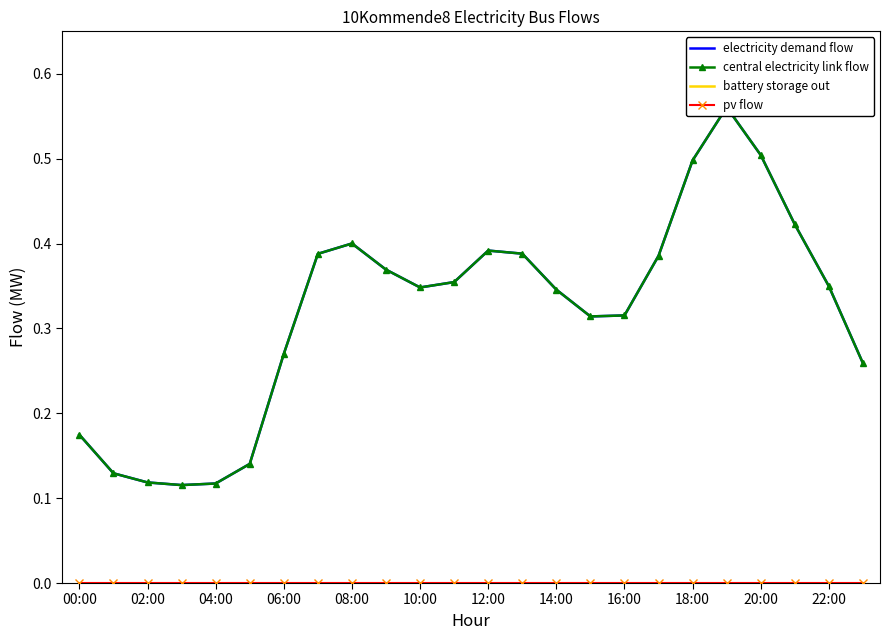

Is it true that central electricity link flow equals 0.1 at 21?

False